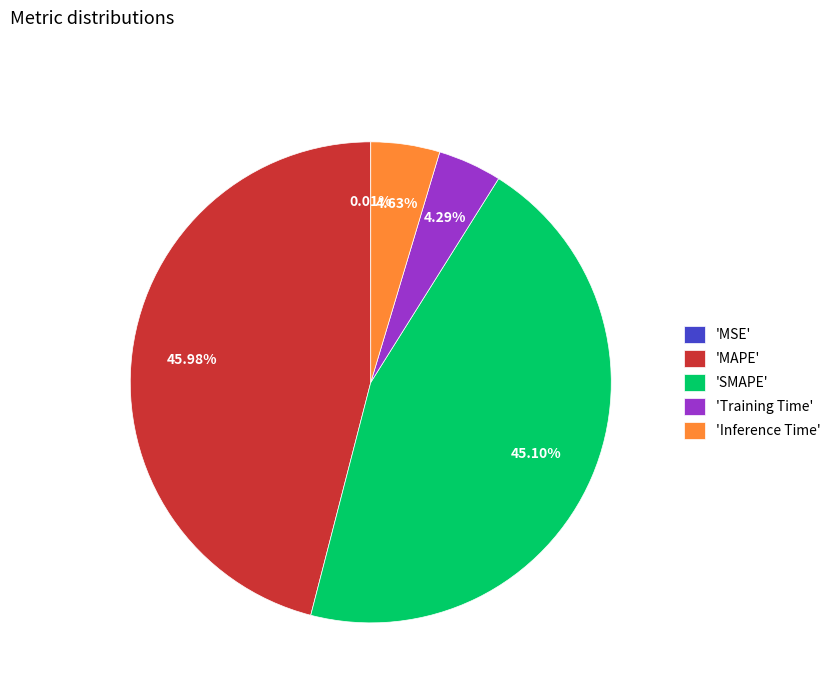

Which slice is the largest?

'MAPE'